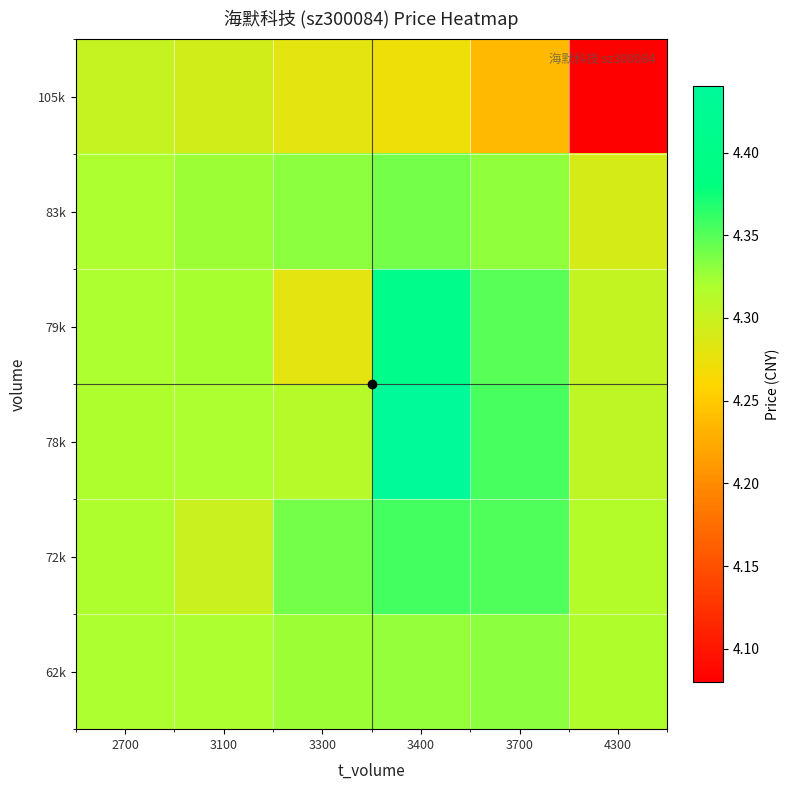

What is the minimum value shown in the chart?

4.1